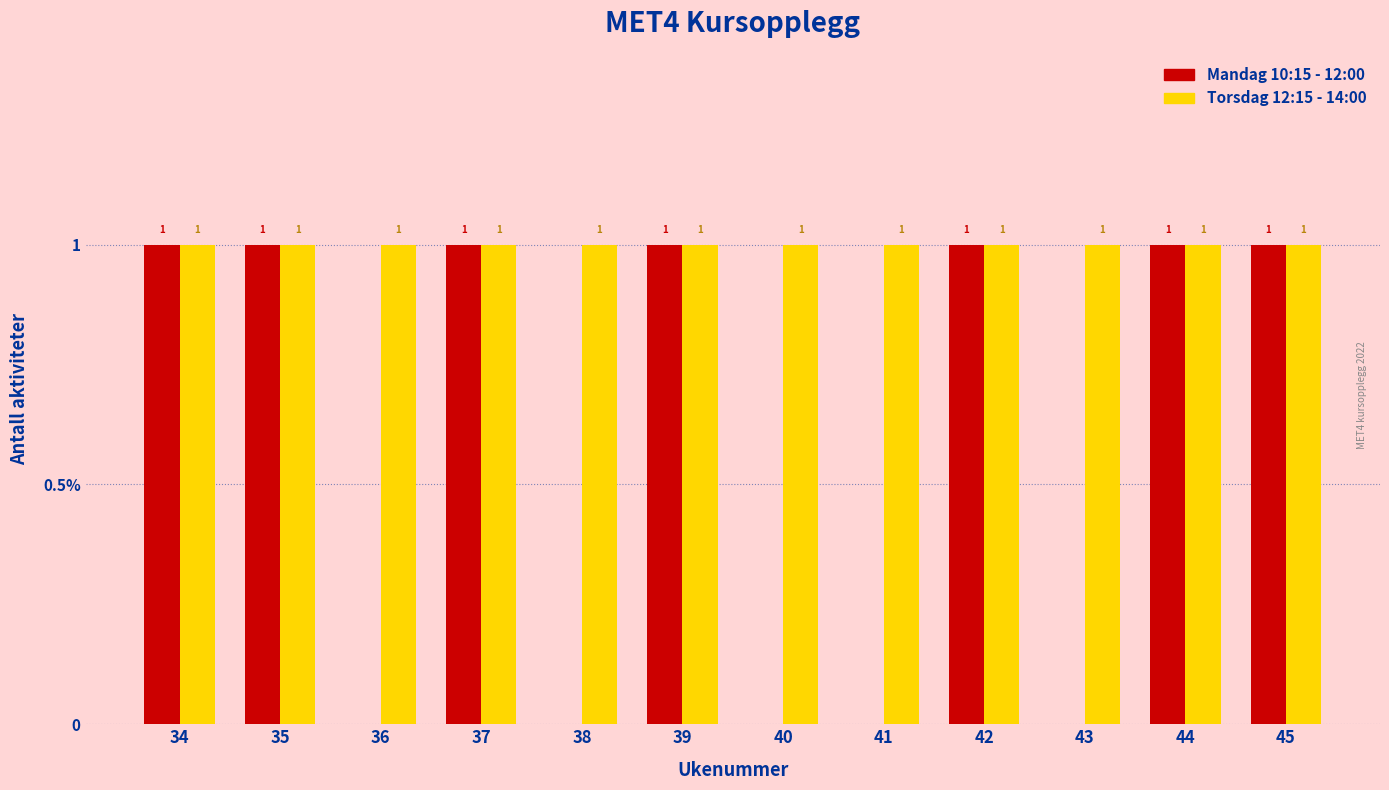

Which series changed the most between 41 and 43?

Mandag 10:15 - 12:00